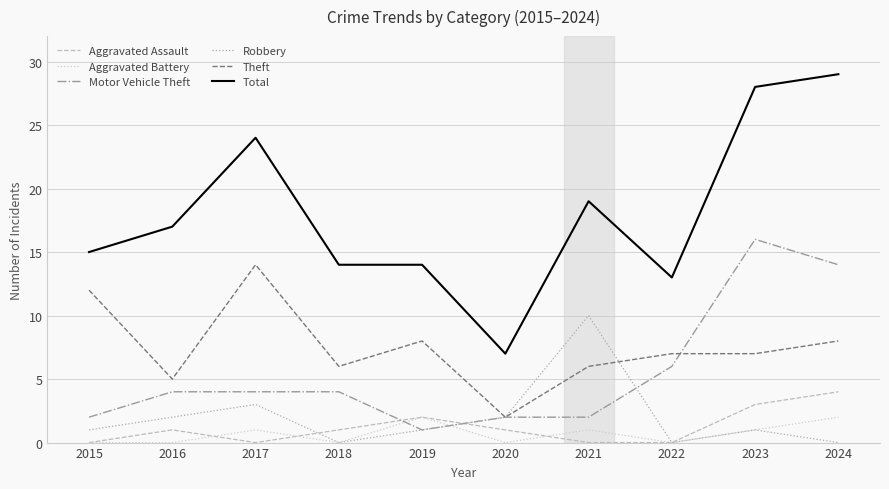

Which series has the largest total across all categories?

Total